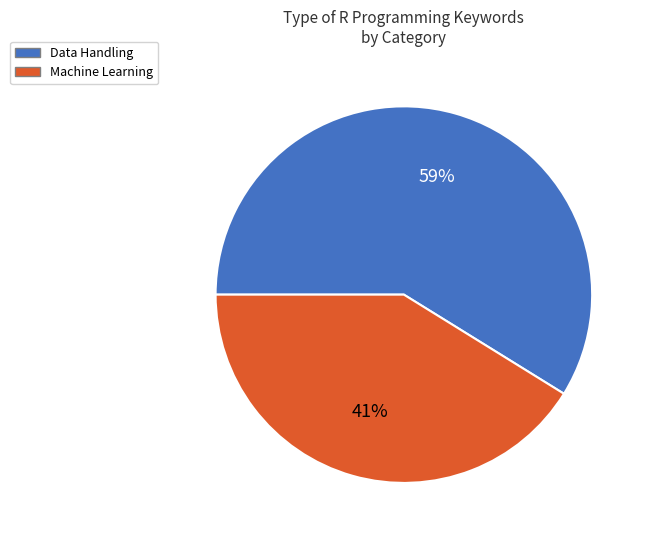

Is the sum of Data Handling and Machine Learning greater than half?

Yes